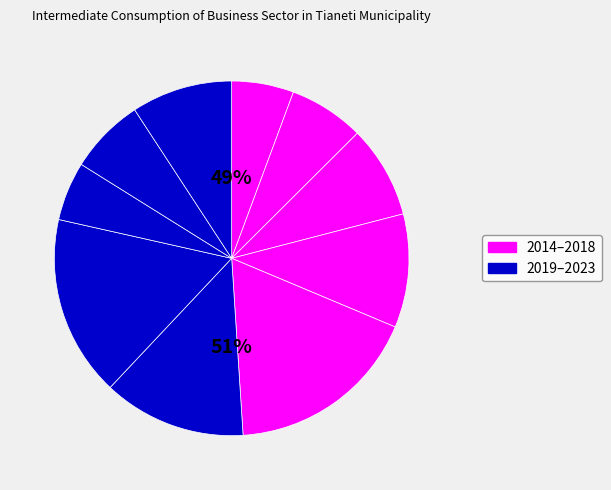

Which has a higher value, 2018 or 2014?

2018